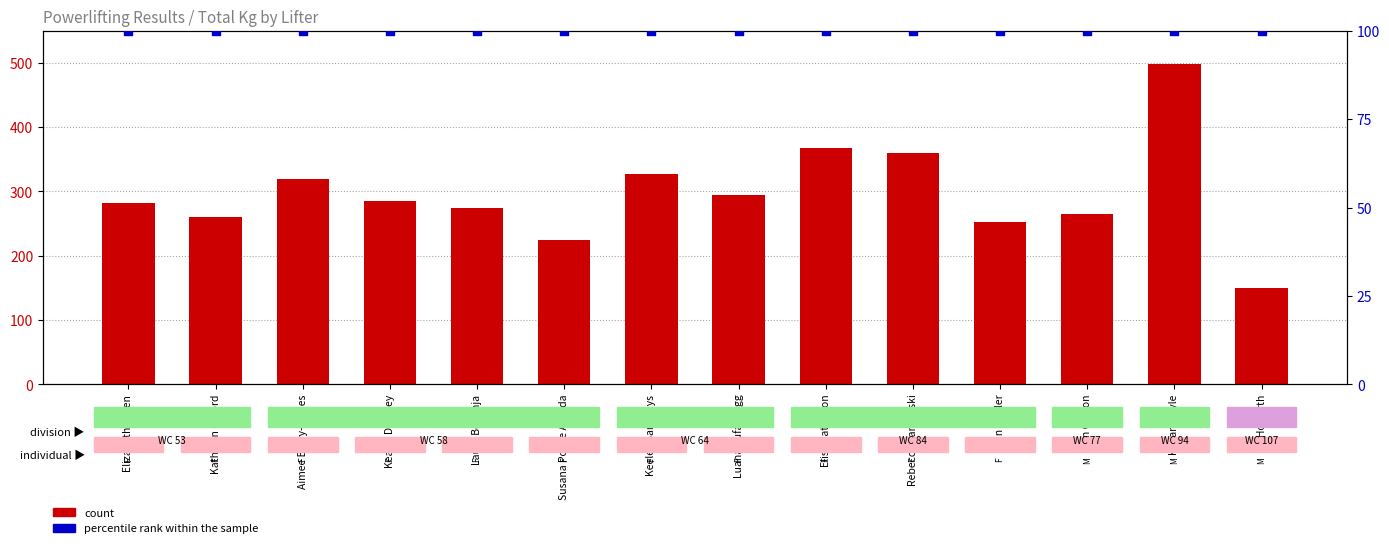

Is the value of count at Rebecca Tancevski greater than the value of percentile rank within the sample at Ian Gibson?

Yes